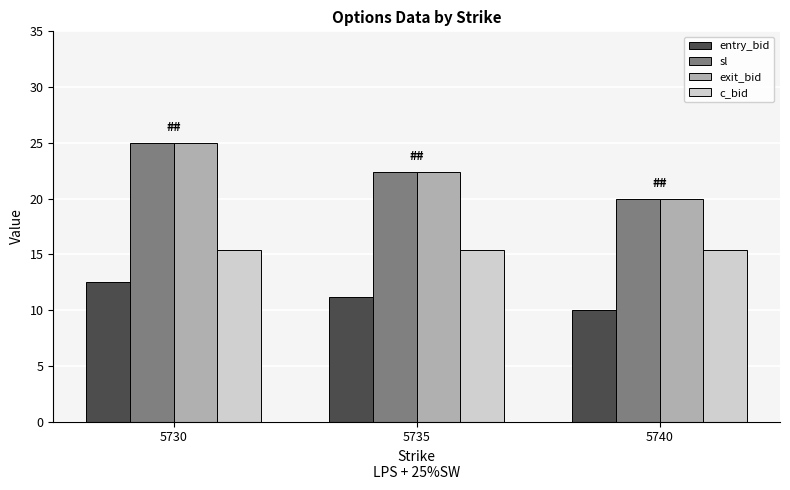

What is the spread (max minus min) of values at 5730?

12.5